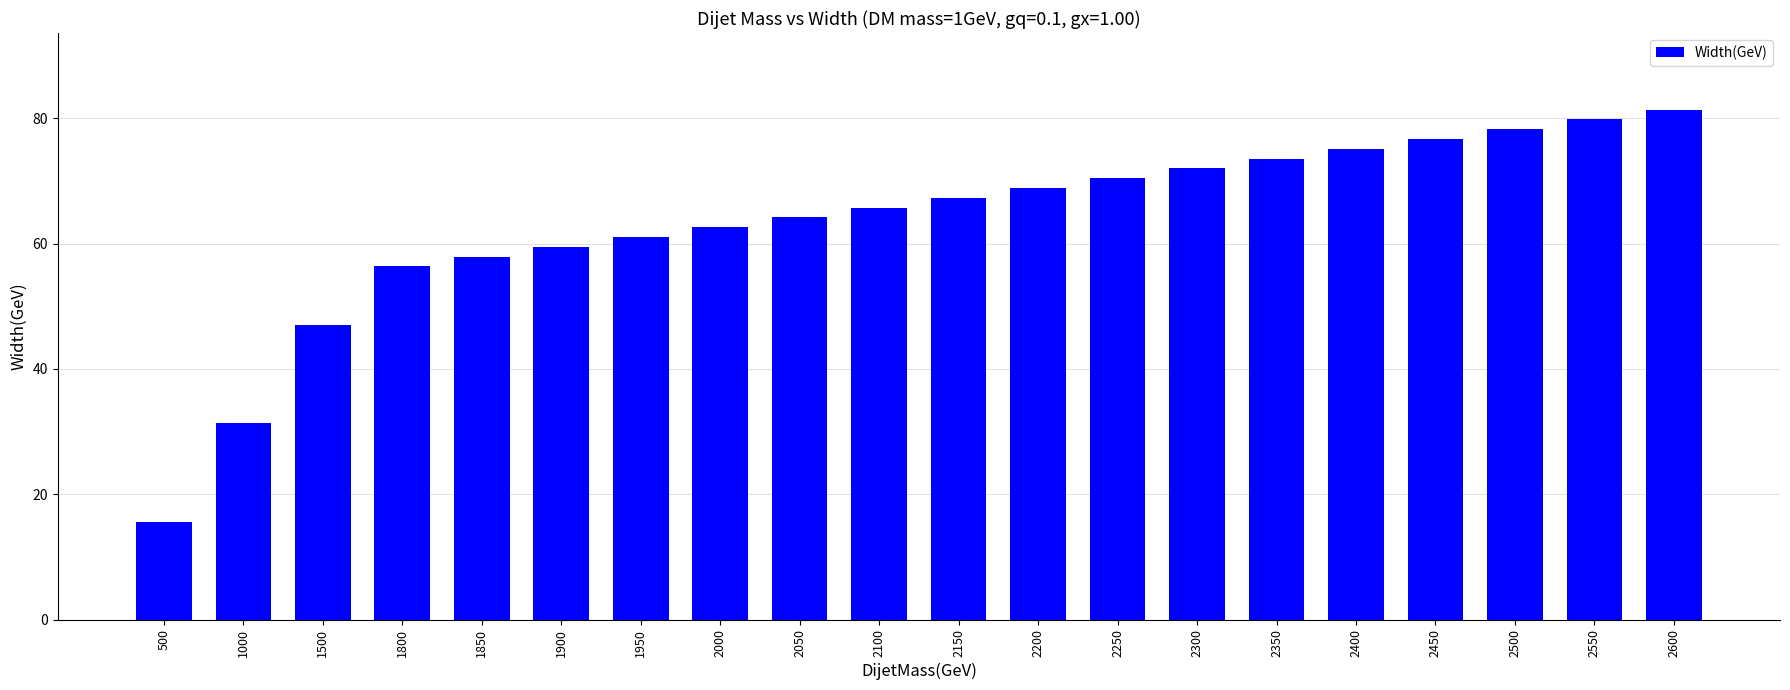

How many values are below 67?

10